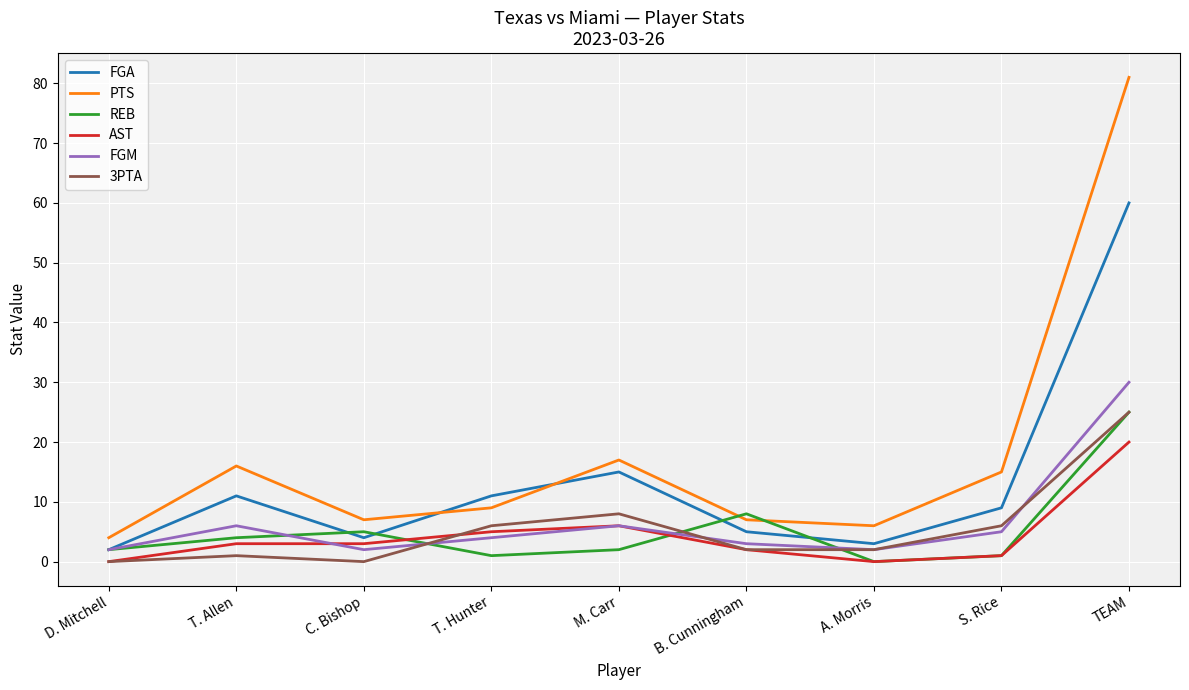

What is the spread (max minus min) of values at T. Allen?

15